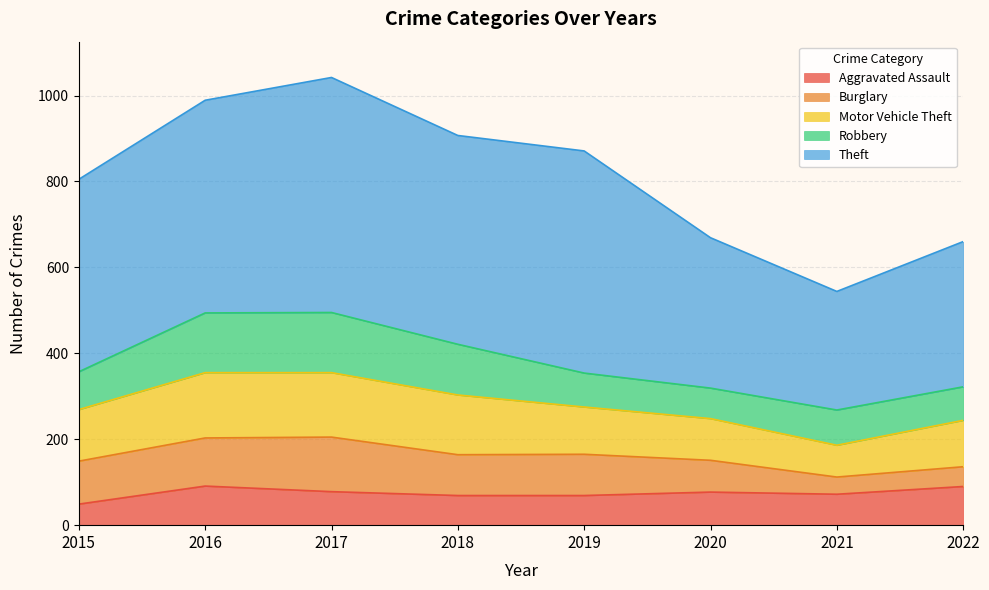

True or false: Theft and Robbery intersect in this chart.

False